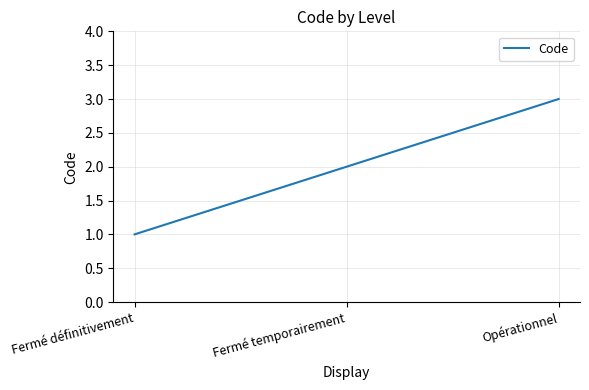

What is the change in value from Fermé temporairement to Opérationnel?

+1